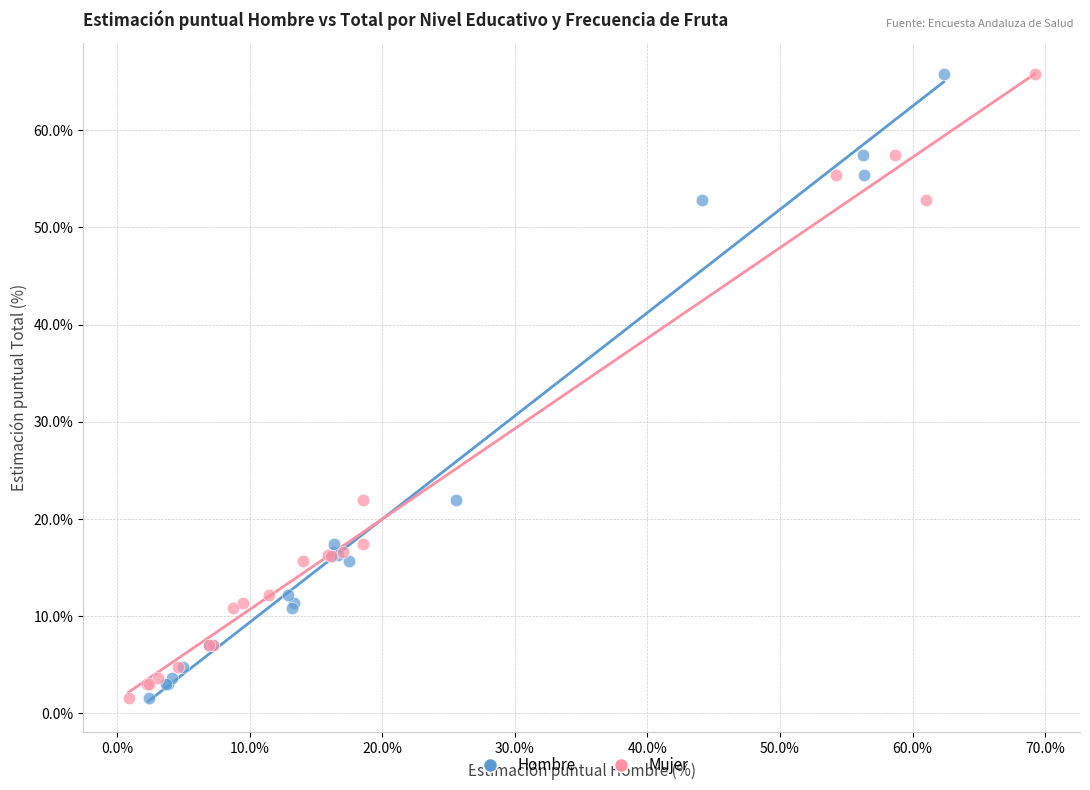

What are all the series names shown in the legend?

Hombre, Mujer